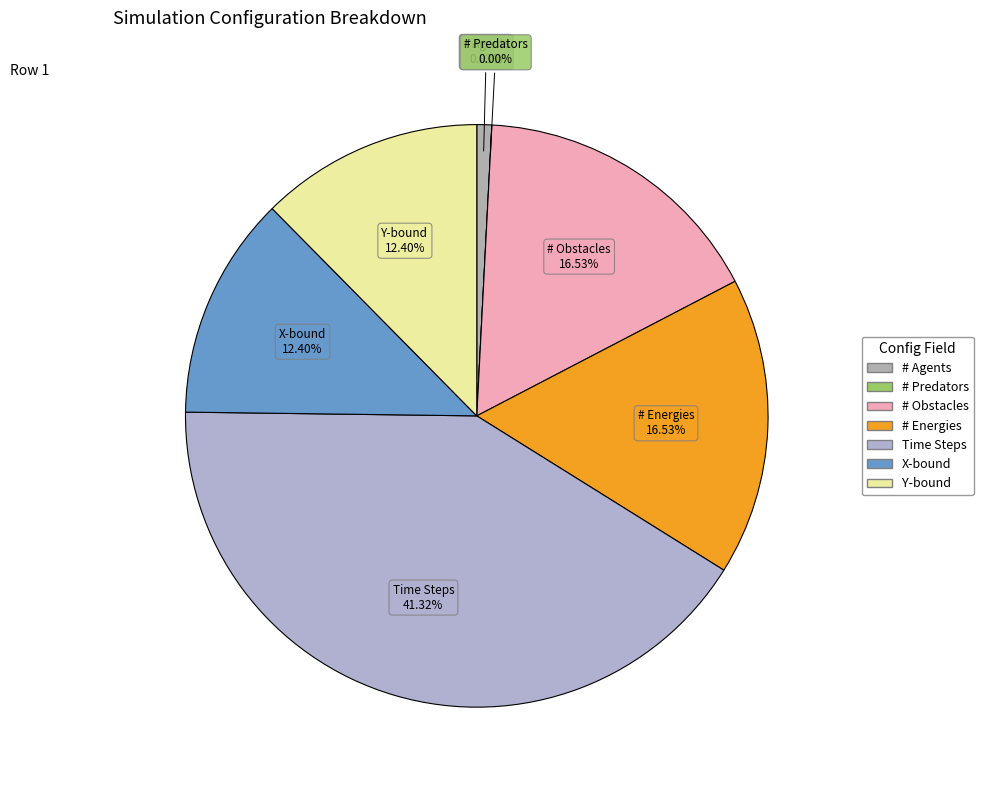

Which category has the biggest portion of the pie?

Time Steps